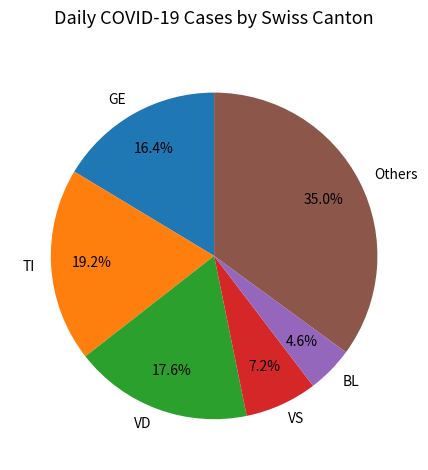

Combined, do VS and Others account for over 50%?

No